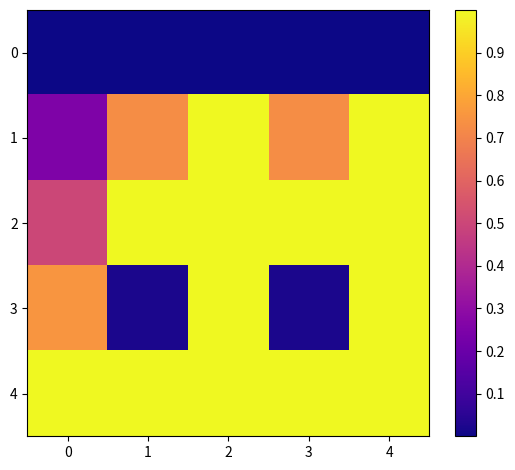

What is the spread (max minus min) of values at 1?

1.0